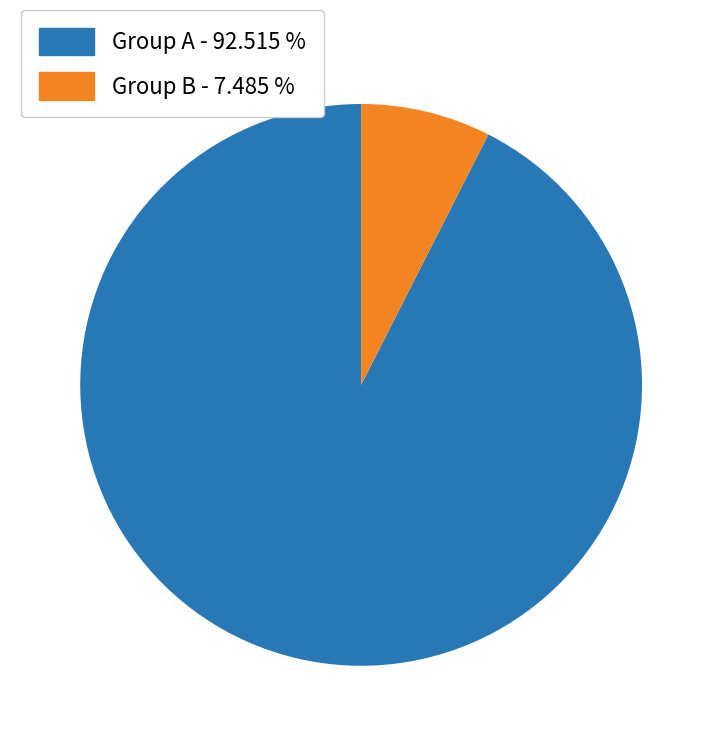

Which slice is the smallest?

Group B - 7.485 %